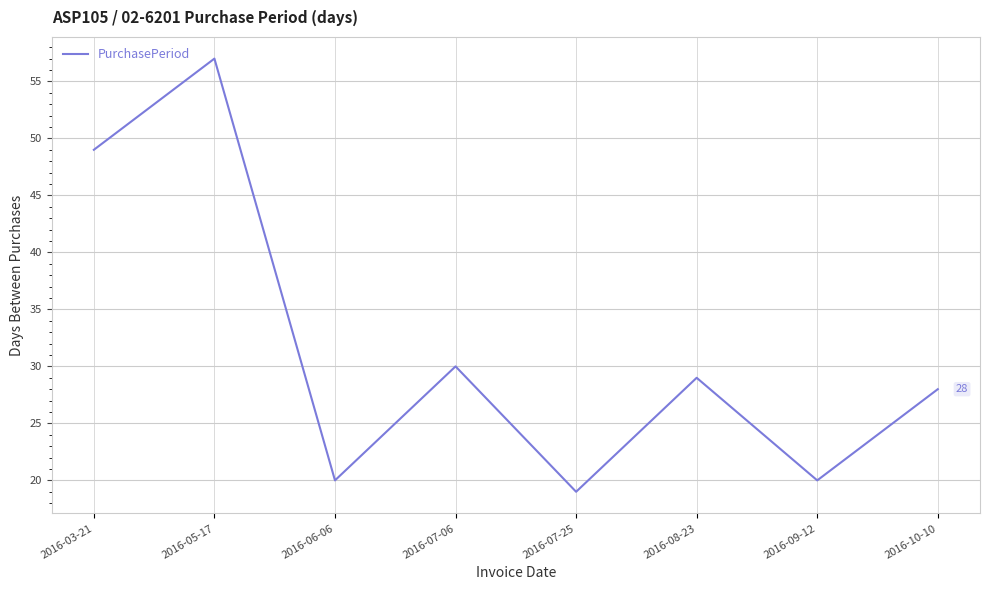

At which category does the data reach its first local valley?

2016-06-06